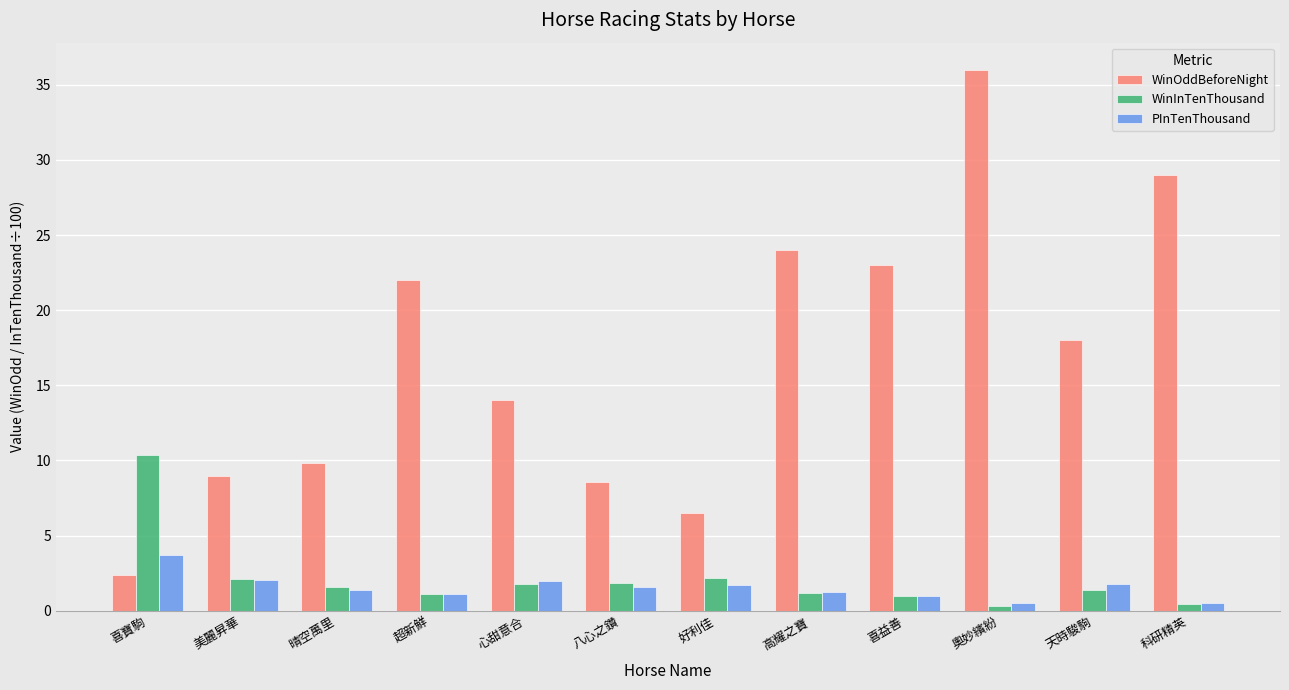

List the series in order of their peak value, highest first.

WinOddBeforeNight, WinInTenThousand, PInTenThousand